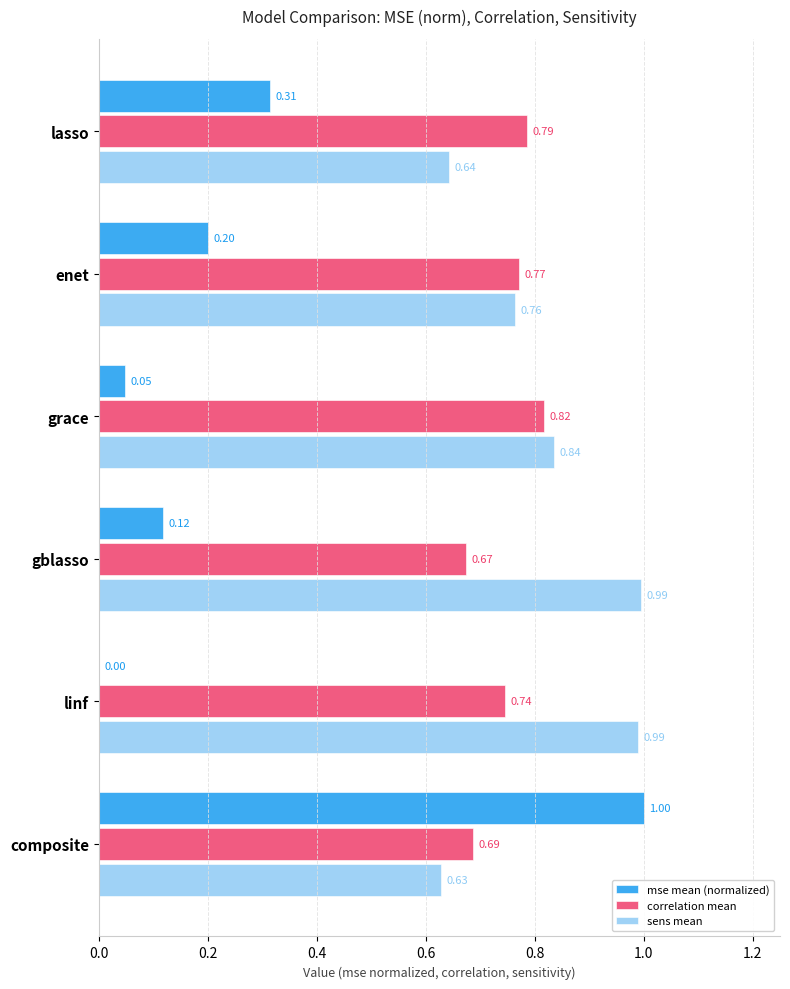

At which category does the chart reach its peak across all series?

composite